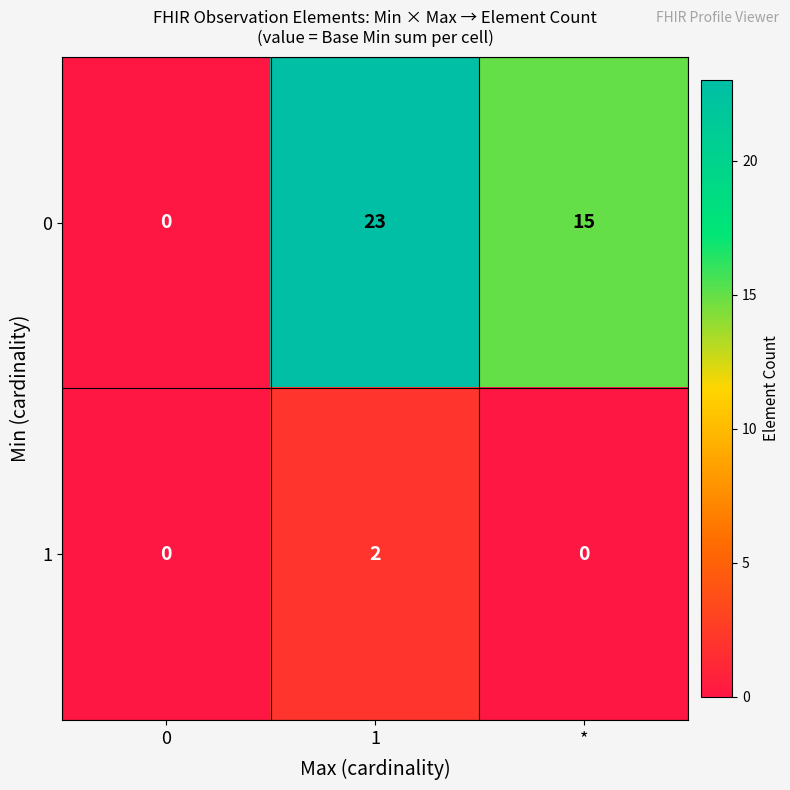

How many data points in 0 are less than 15?

1